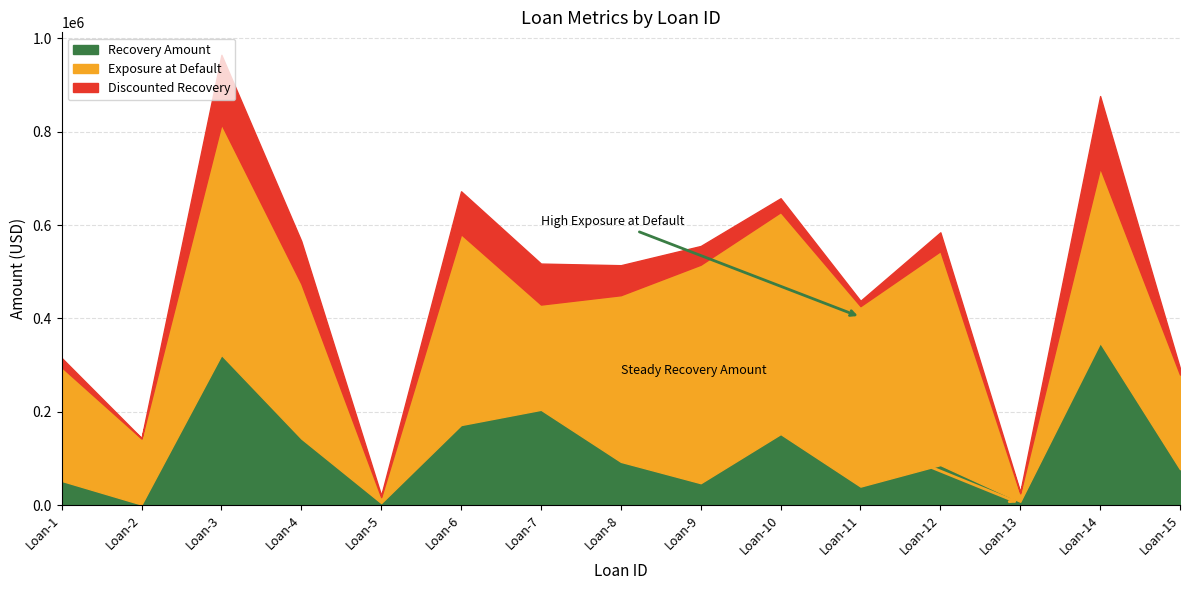

At how many categories does at least one series exceed 331010?

9